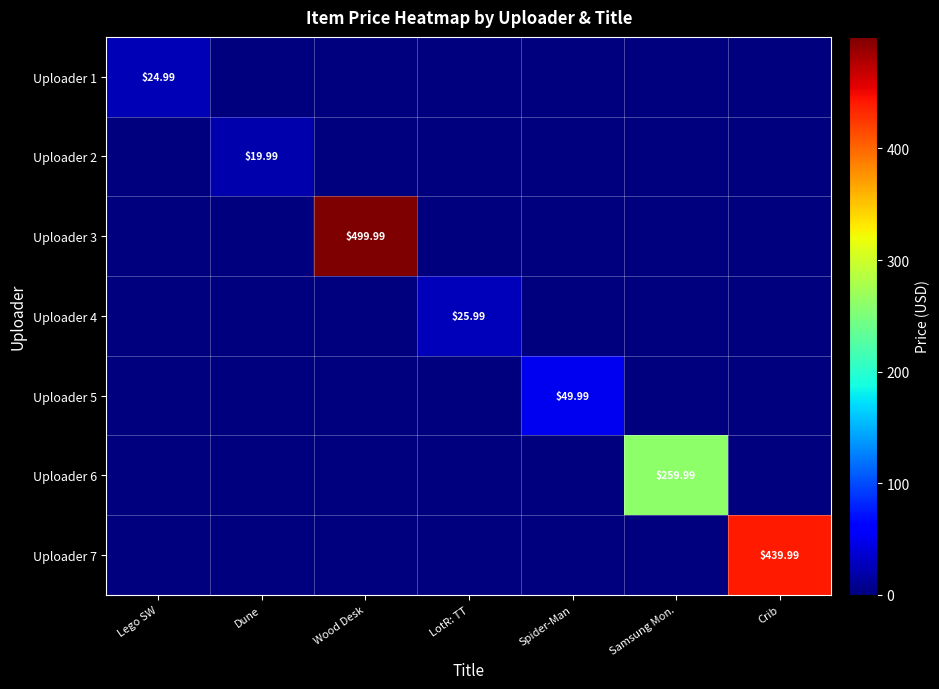

What is the difference between the Uploader 3 values at Samsung Mon. and Wood Desk?

500.0